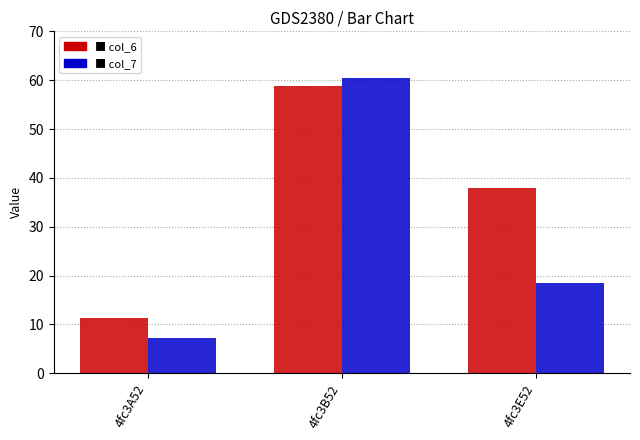

What is the spread (max minus min) of values at 4fc3B52?

1.6